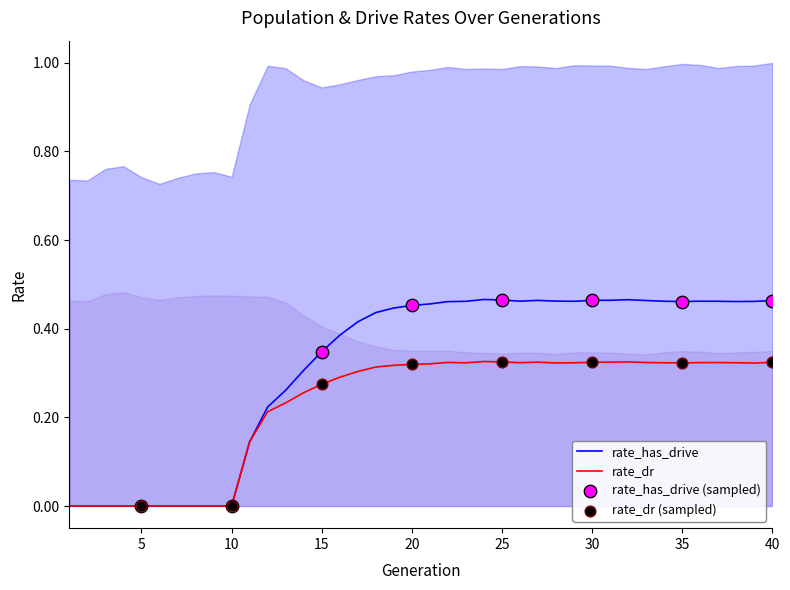

Which series contains the lowest Y value?

rate_dr